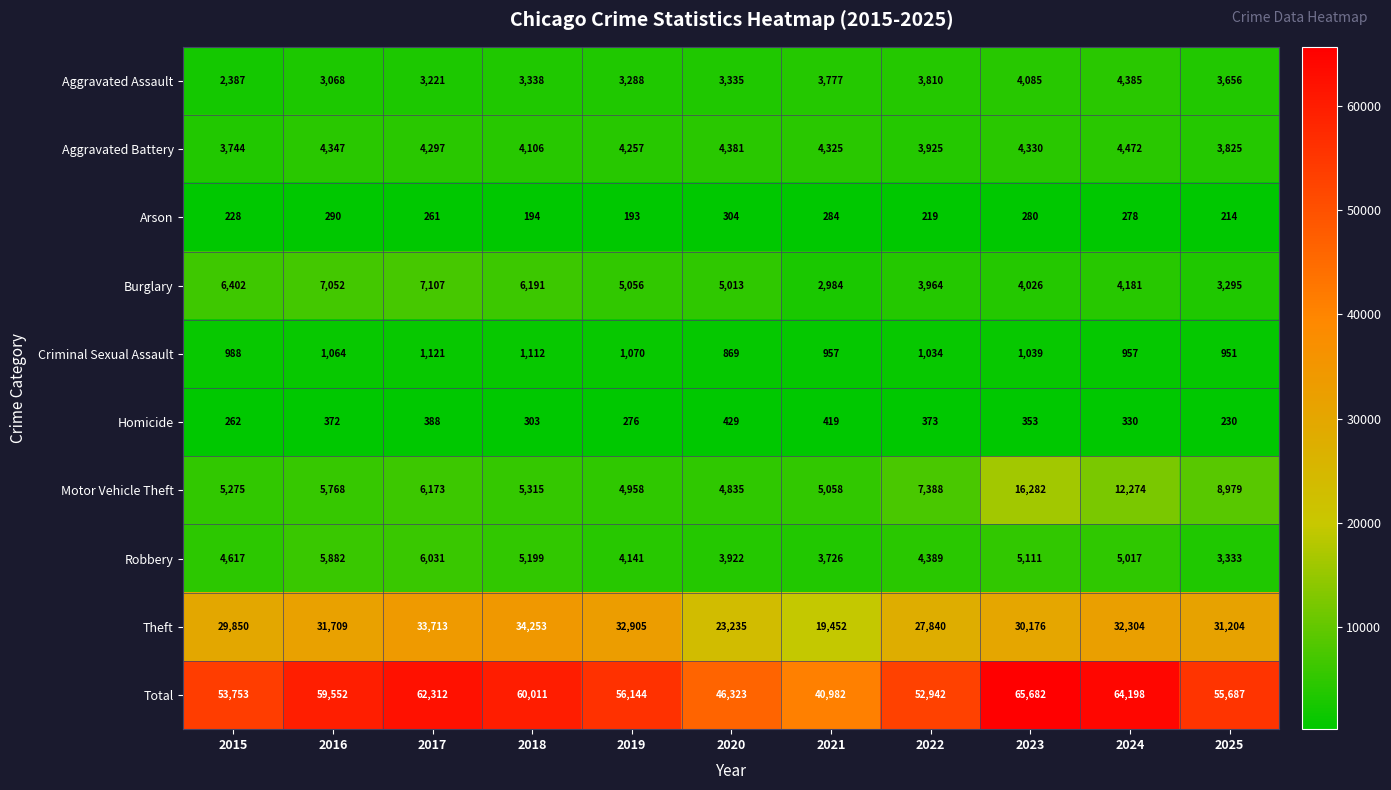

What is the lowest value of the Homicide series?

230